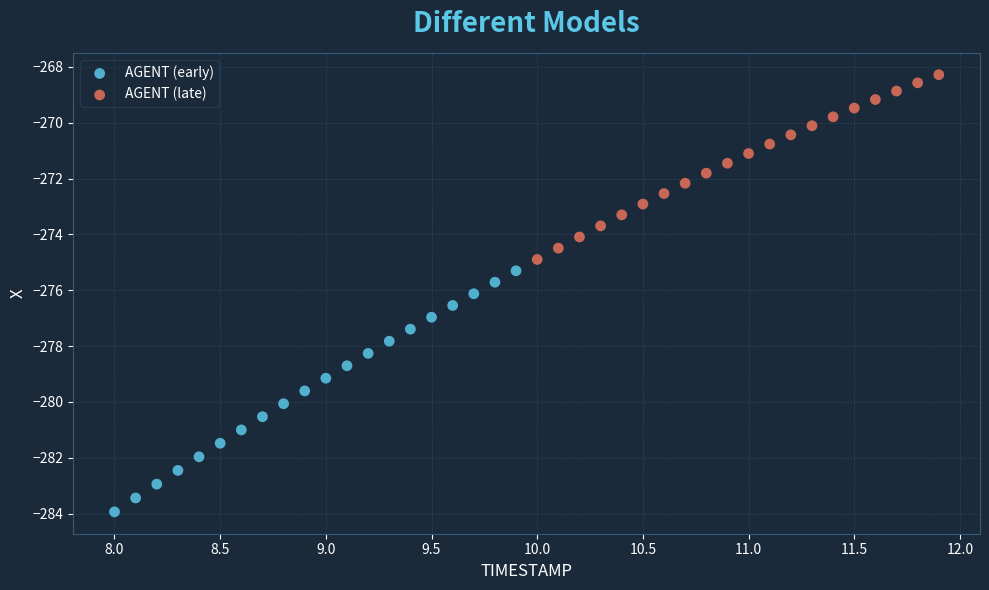

Which series has the largest Y range (max minus min)?

AGENT (early)